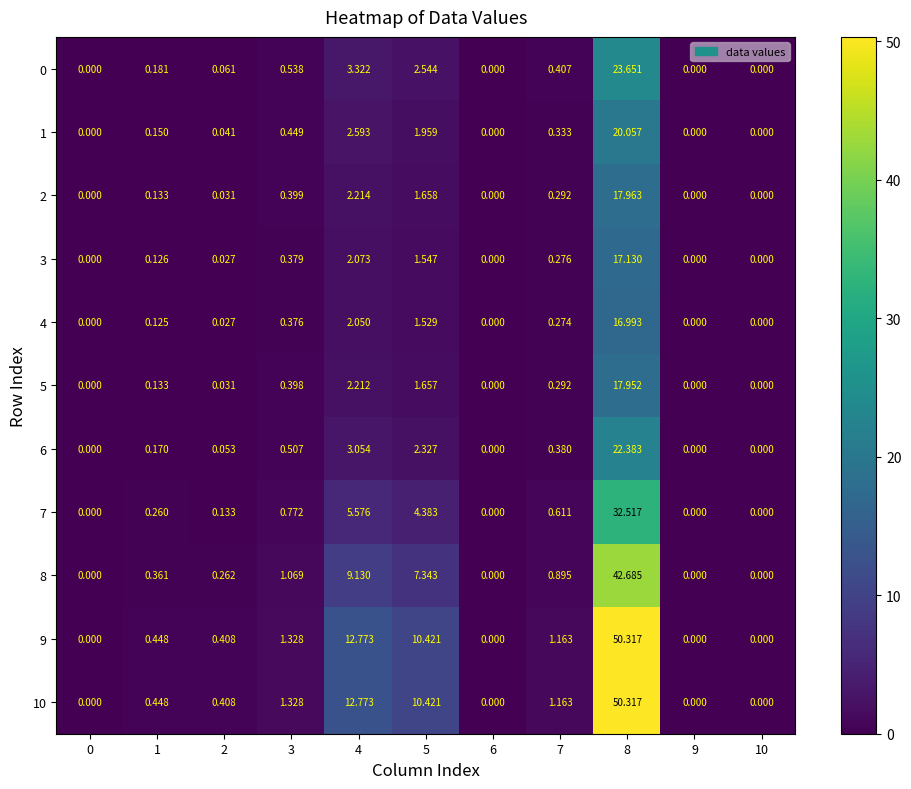

Is the value of 6 at 7 greater than the value of 7 at 2?

Yes